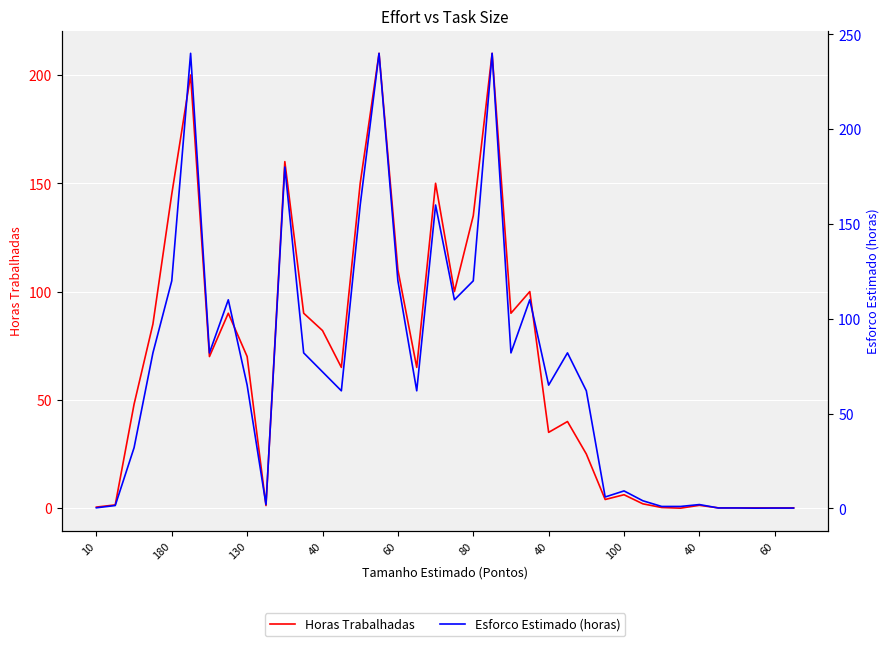

Is it true that Horas Trabalhadas equals 0.3 at 30?

True